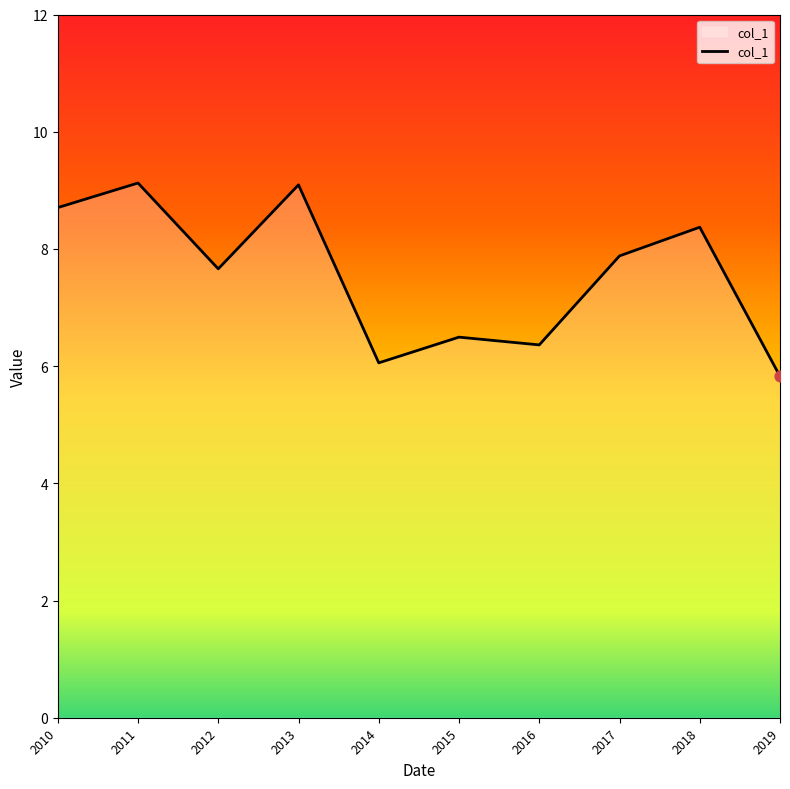

What is the ratio of the value at 2017 to the value at 2015?

1.2